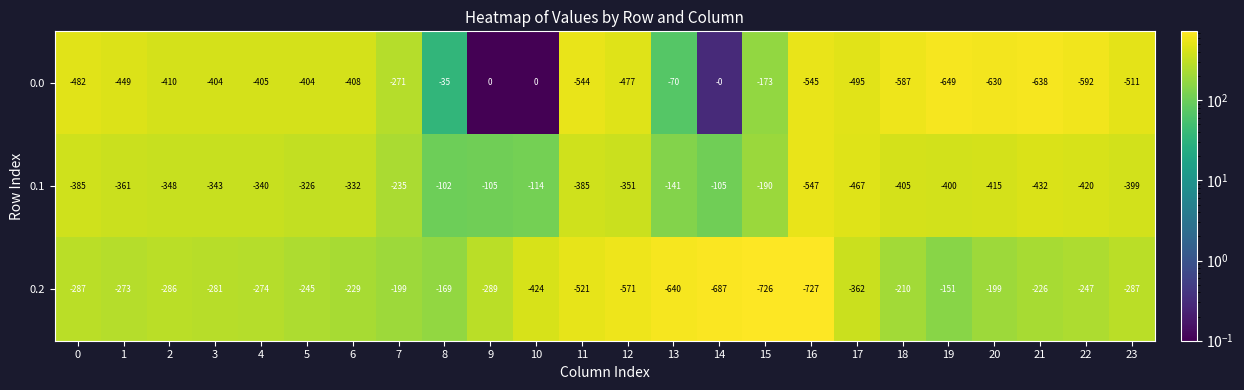

Is it true that 0.0 equals -847 at 0?

False